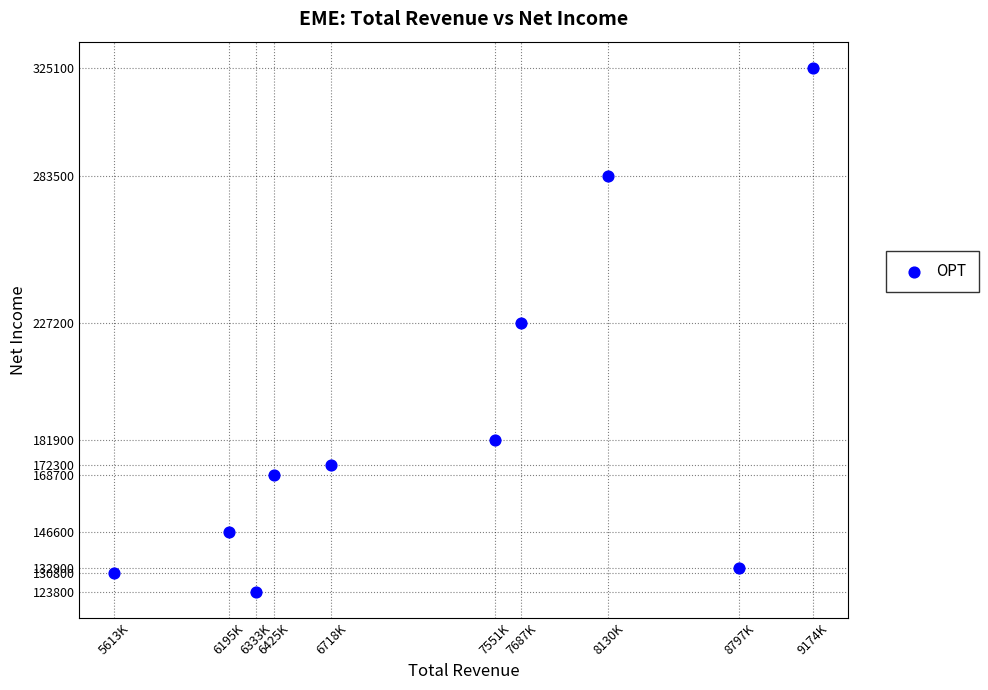

What is the average Y value?

189280